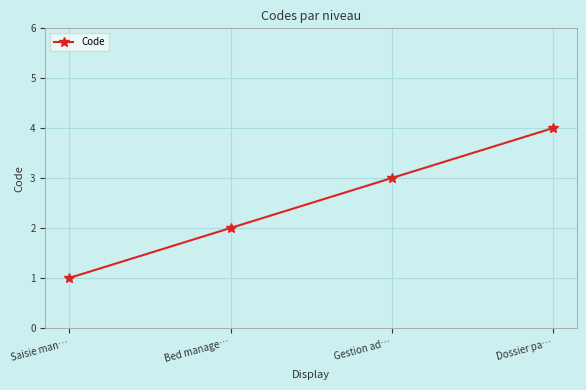

What is the label of the 2nd point from the left?

Bed manage…